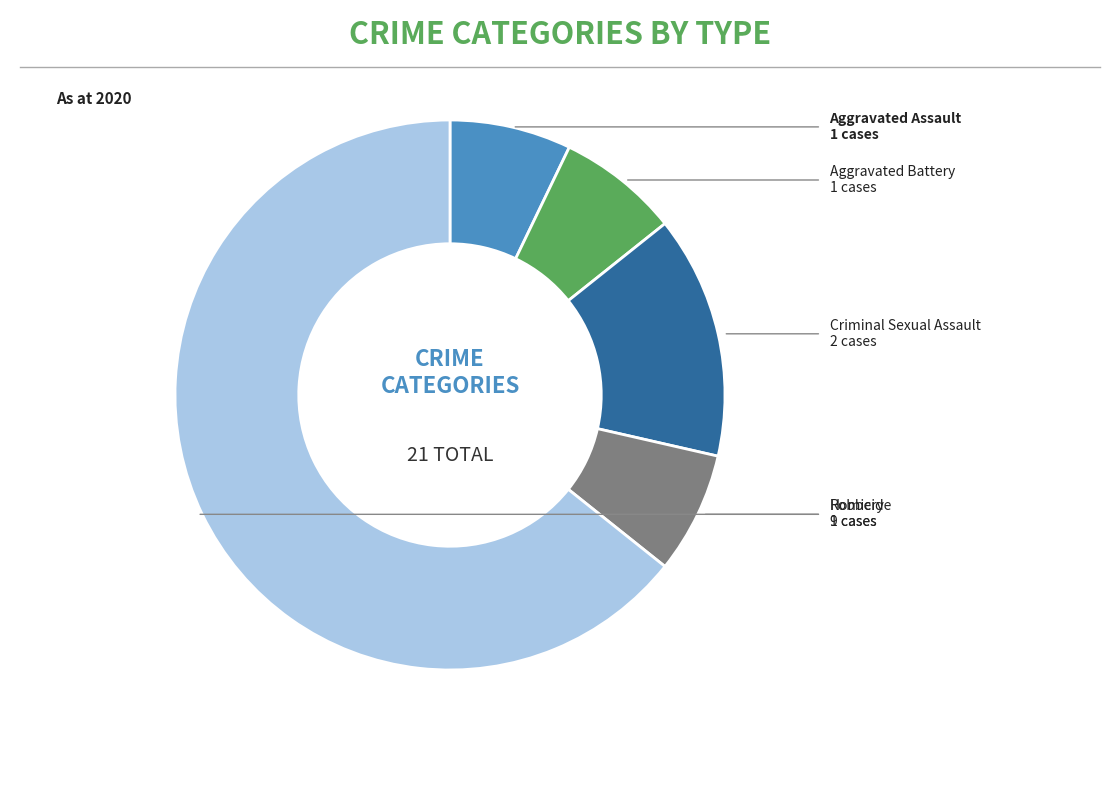

How many slices are in this pie chart?

5